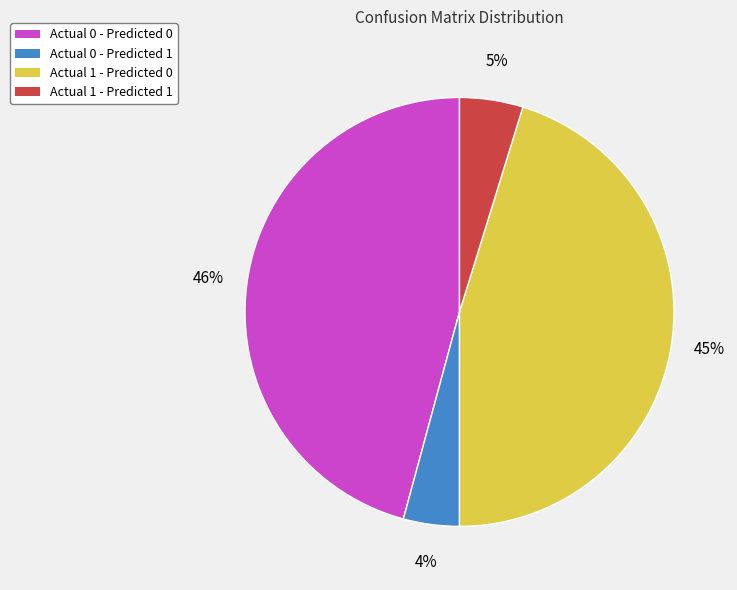

Is it true that Actual 1 - Predicted 1 is 5% of the pie?

True